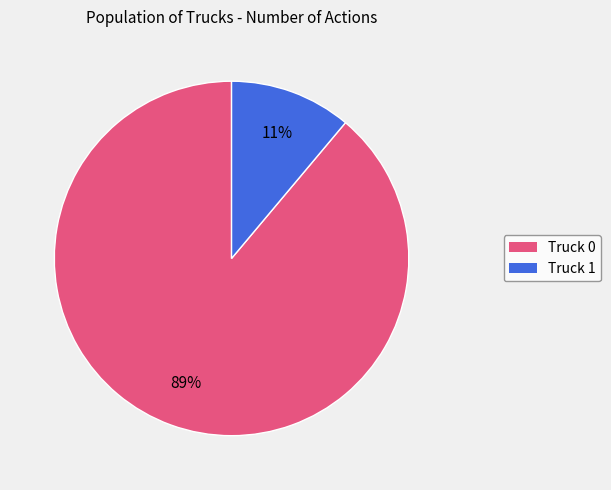

To the nearest percent, what is the difference between the largest and smallest slice percentages?

78%